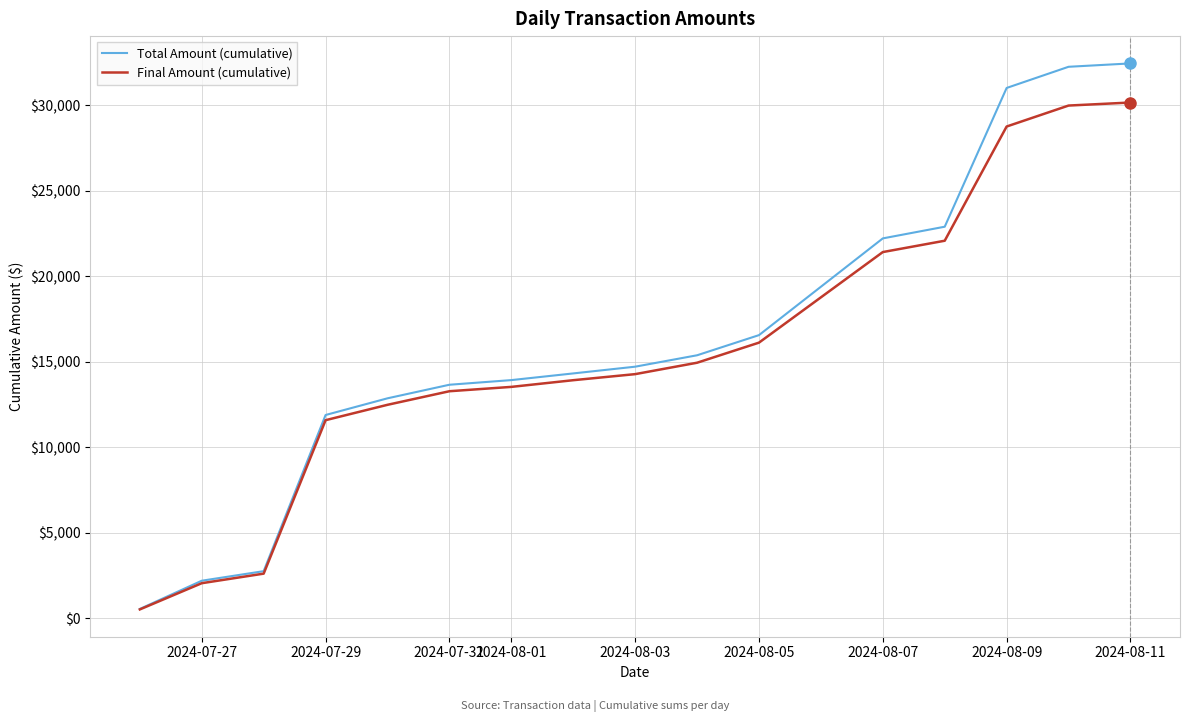

How many series are shown in this chart?

2